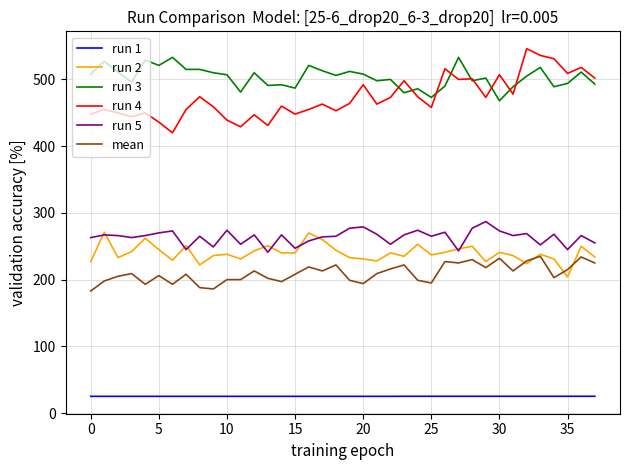

What is the minimum value for run 2?

204.0